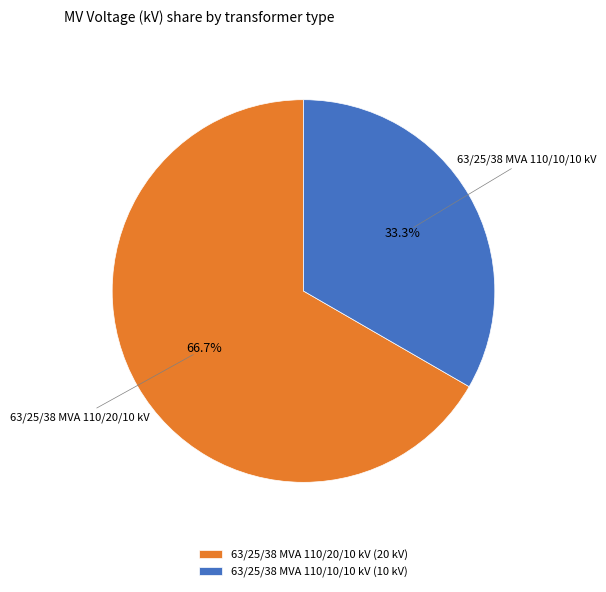

How many slices are in this pie chart?

2